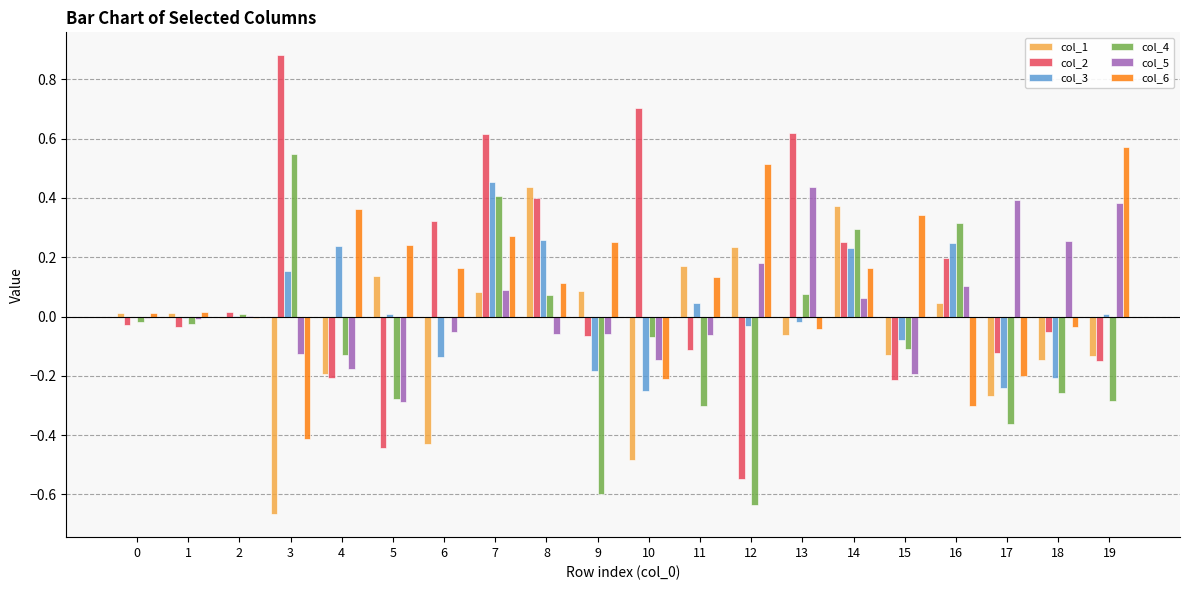

Which series changed the most between 3 and 17?

col_2